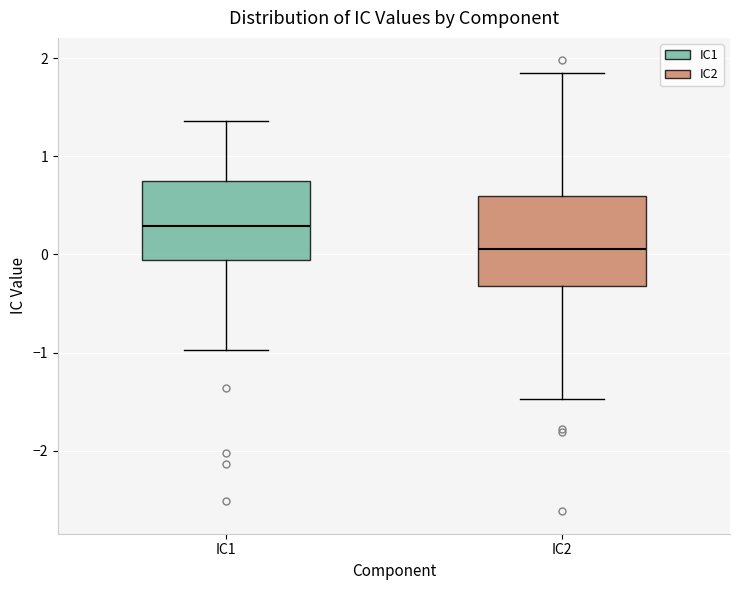

Reading left to right, transcribe this box plot: for each box, give where its median line is, the range the box spans, and where its two whiskers end, as read against the y-axis. The values are not printed on the chart, so give them approximately, as read against the axis.

IC1: median 0.3, box -0.1 to 0.7, whiskers -1.0 to 1.4
IC2: median 0.1, box -0.3 to 0.6, whiskers -1.5 to 1.8